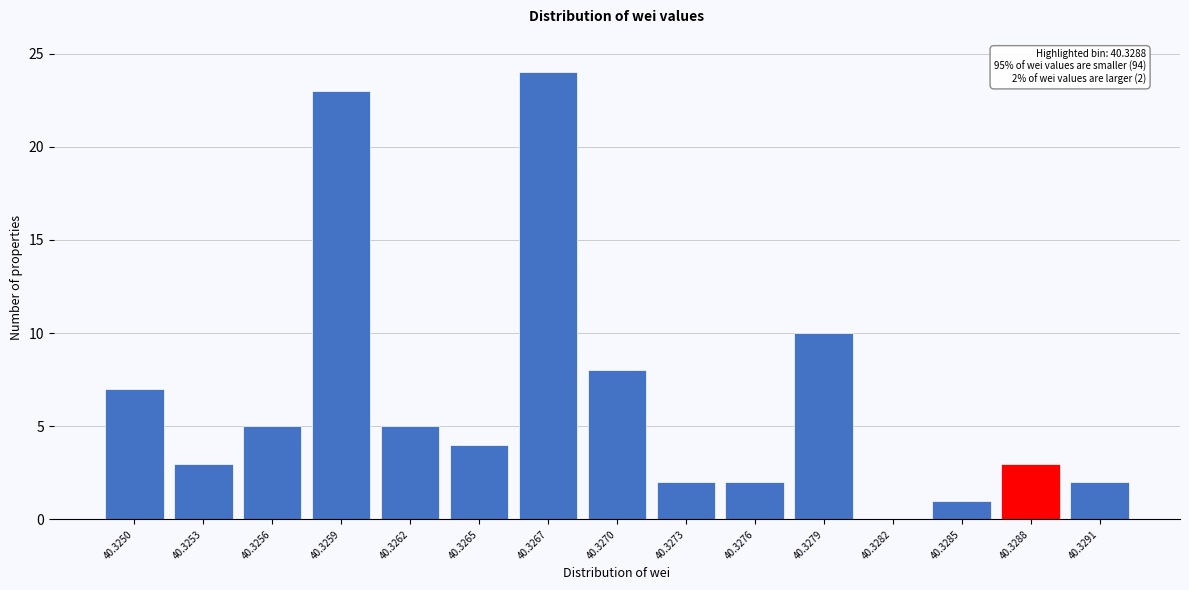

Reading left to right, transcribe all the data shown in this chart.

40.3250=7	40.3253=3	40.3256=5	40.3259=23	40.3262=5	40.3265=4	40.3267=24	40.3270=8	40.3273=2	40.3276=2	40.3279=10	40.3282=0	40.3285=1	40.3288=3	40.3291=2